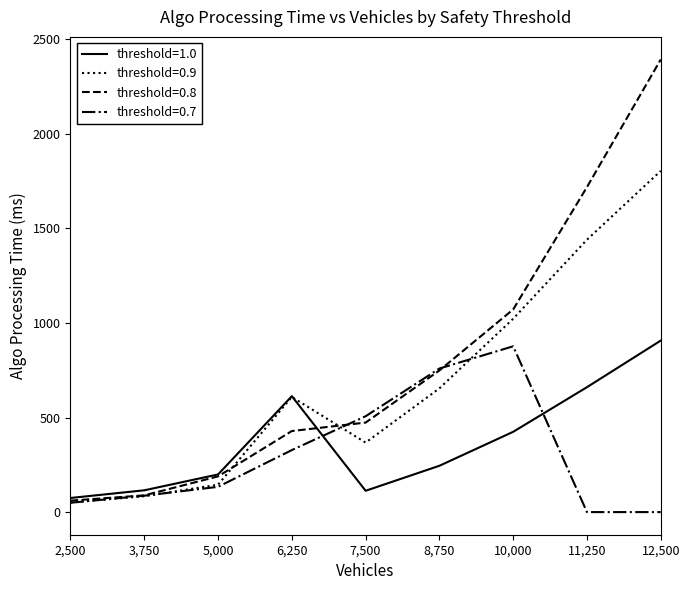

At which category does threshold=1.0 reach its first local valley?

7,500